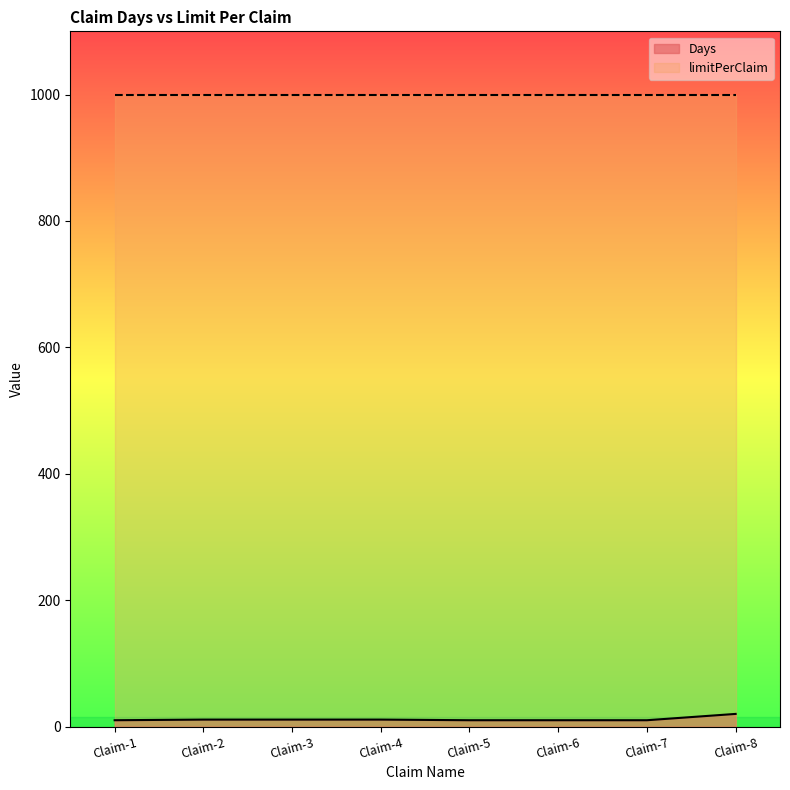

Approximately how many times larger is the value at Claim-2 compared to Claim-7?

1.1